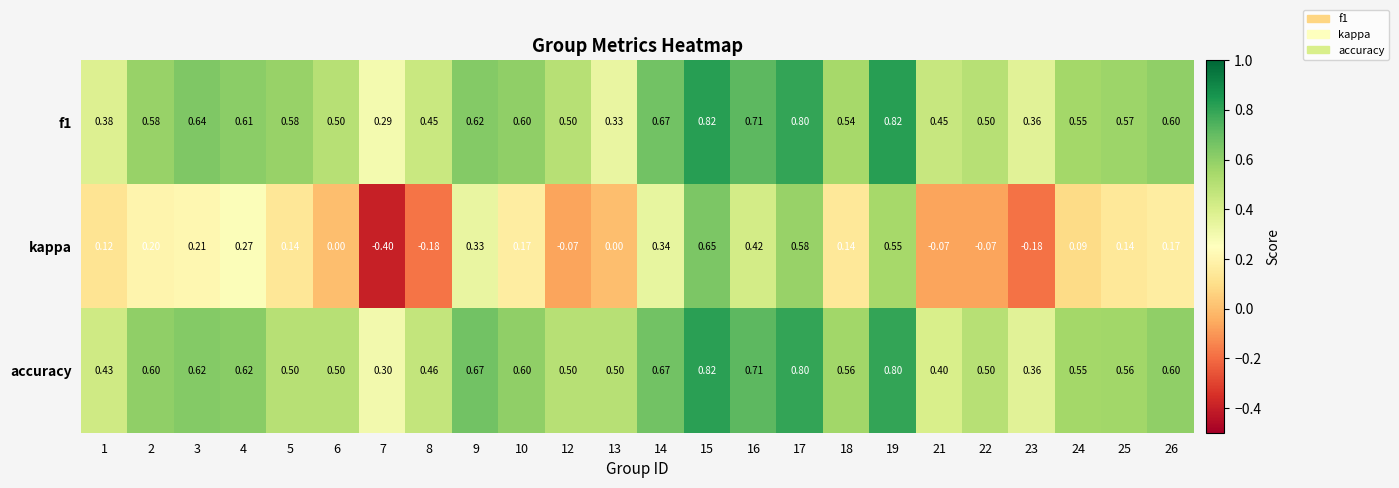

Between 9 and 22, which series saw the biggest shift?

kappa